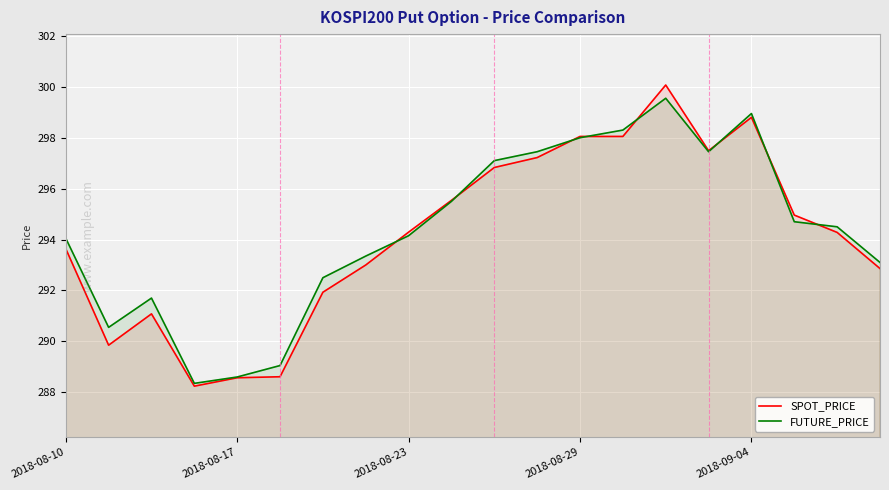

What is the spread (max minus min) of values at 6?

0.6